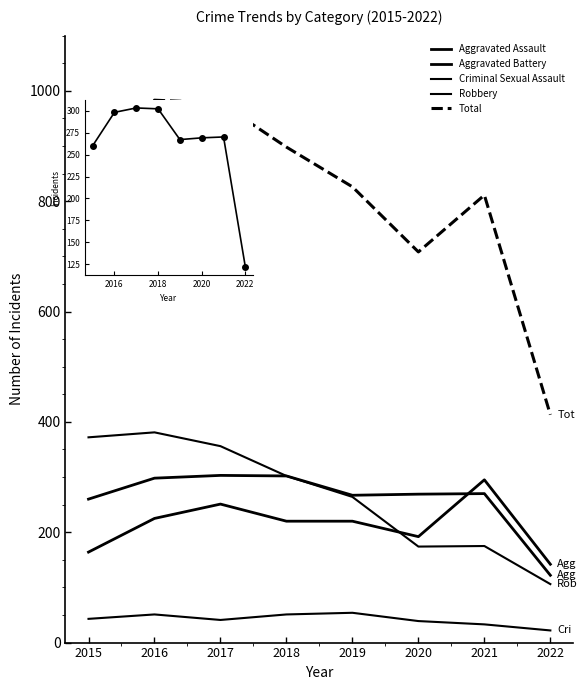

List the labels in order of Aggravated Battery value, largest first.

2017, 2018, 2016, 2021, 2020, 2019, 2015, 2022